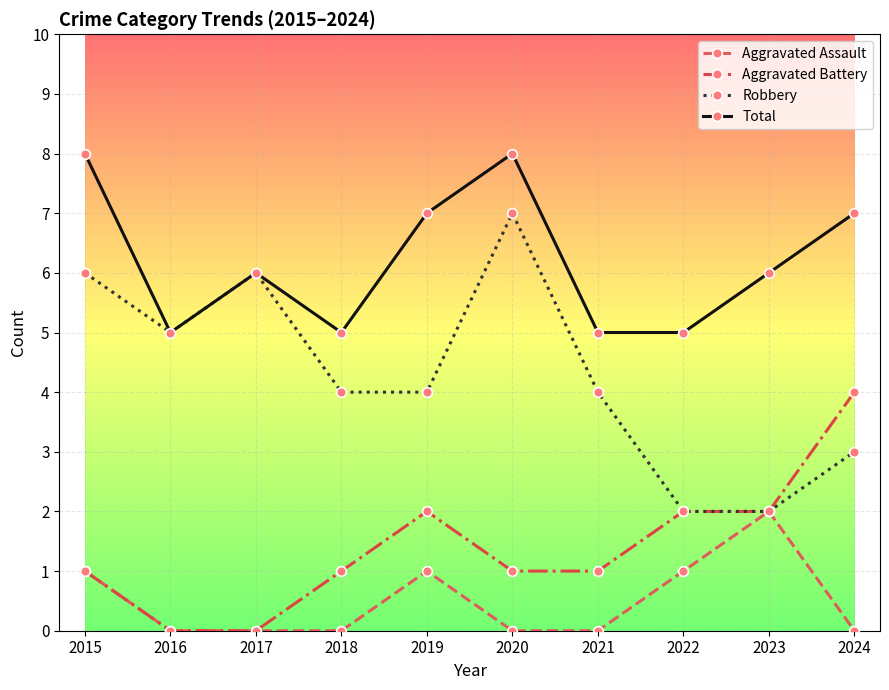

True or false: Aggravated Assault and Total cross at least once.

False